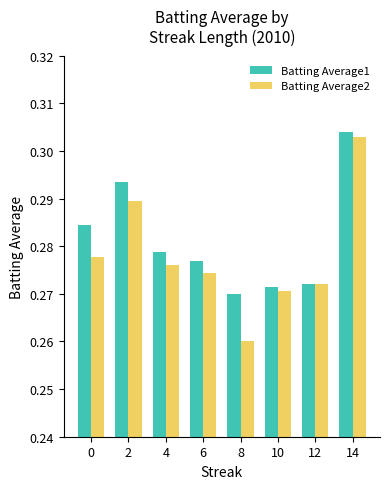

Is the value of Batting Average2 at 2 greater than the value of Batting Average1 at 0?

Yes